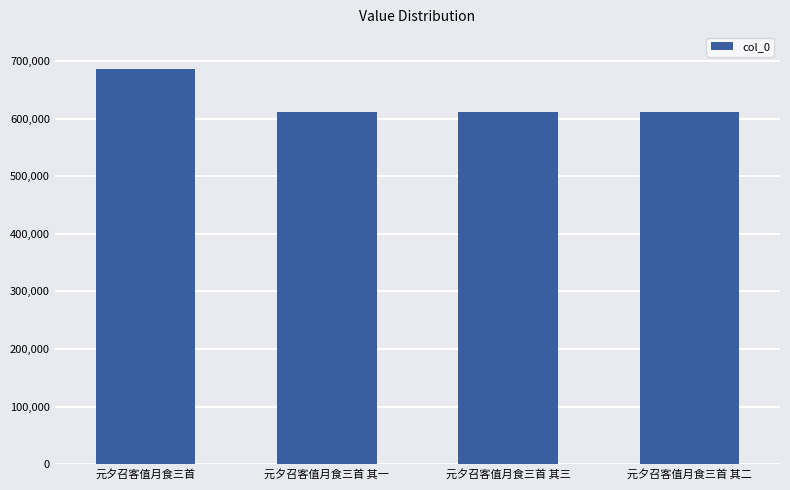

What is the label of the 4th bar from the right?

元夕召客值月食三首